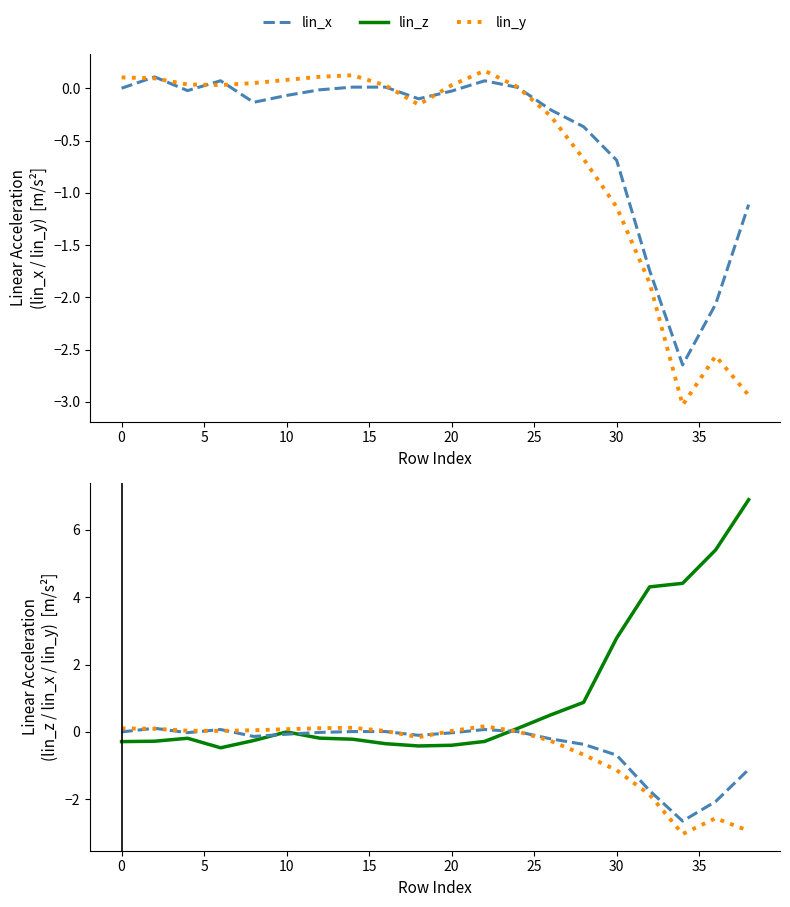

In lin_z, how many points are lower than both neighbors (excluding endpoints)?

2